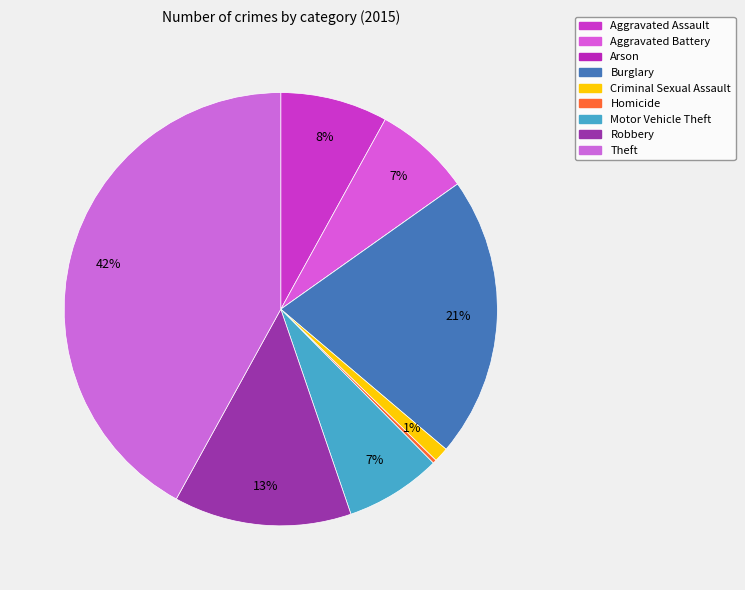

What percentage is NOT represented by Arson?

100.0%